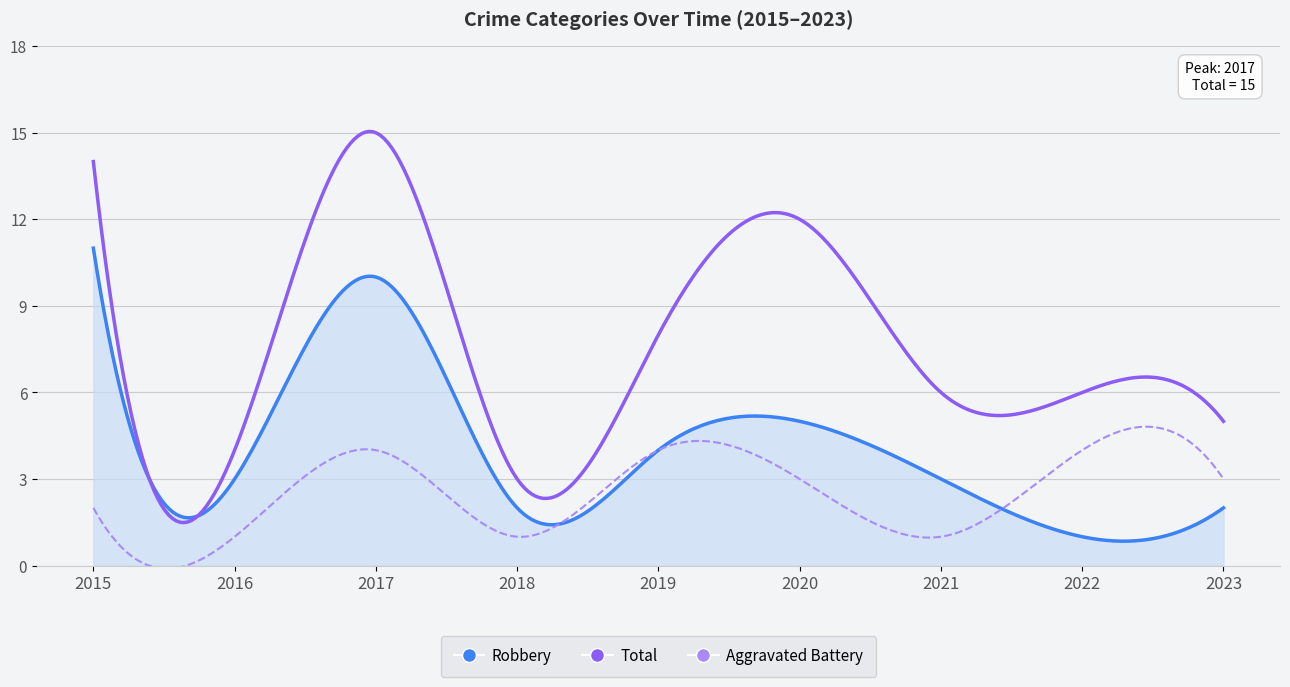

What is the greatest value displayed?

15.0